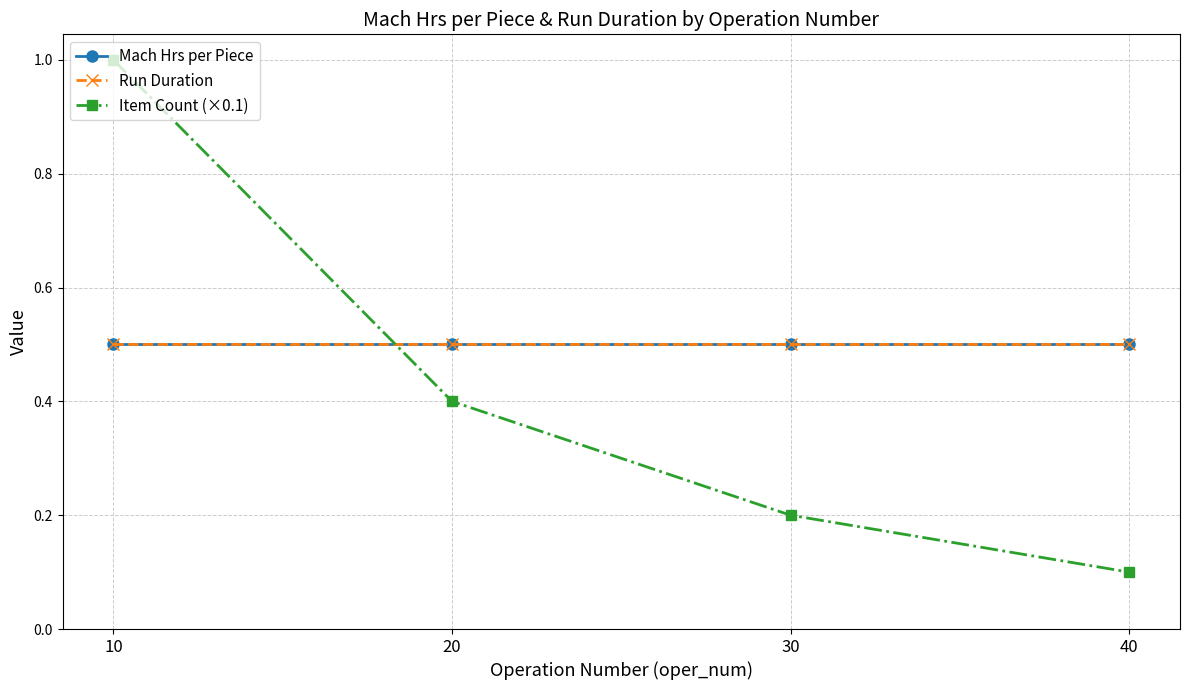

Does the chart display data point markers on the line(s)?

Yes